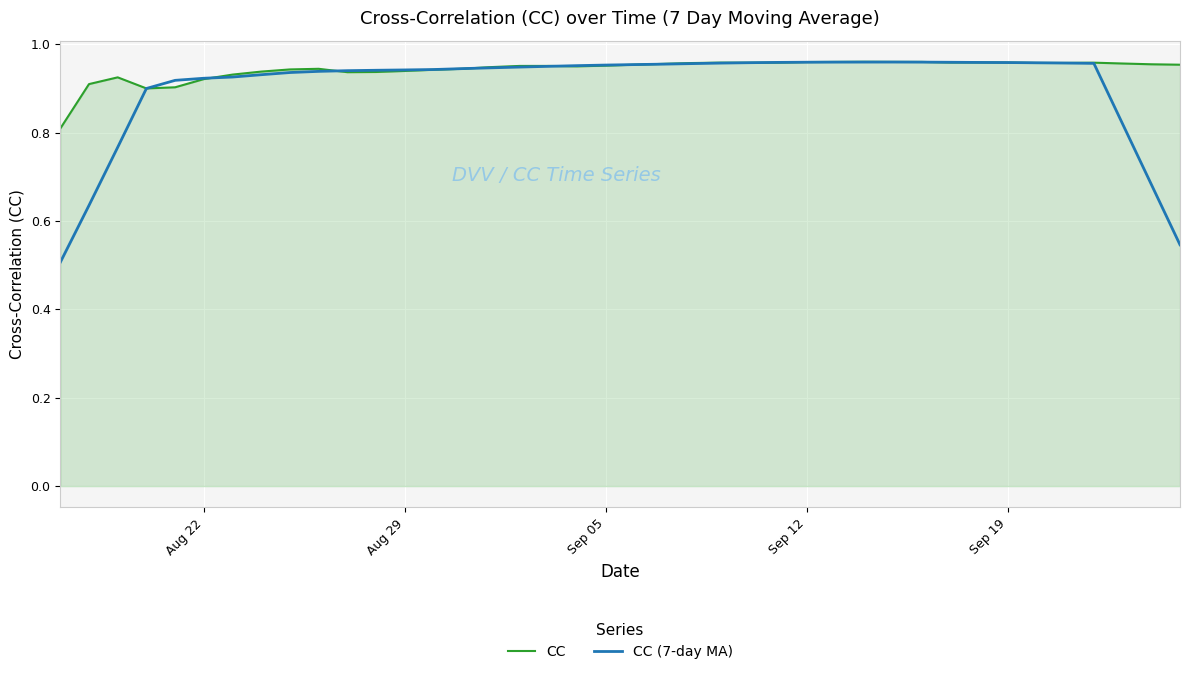

Which series has the largest range (max minus min)?

CC (7-day MA)